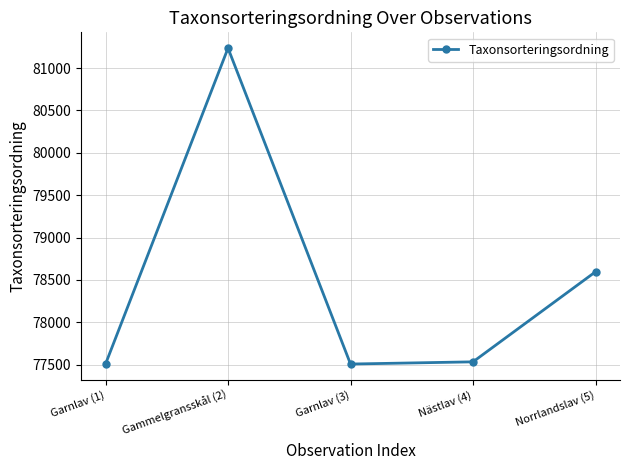

Where is the data nearest to the value 79371?

Norrlandslav (5)